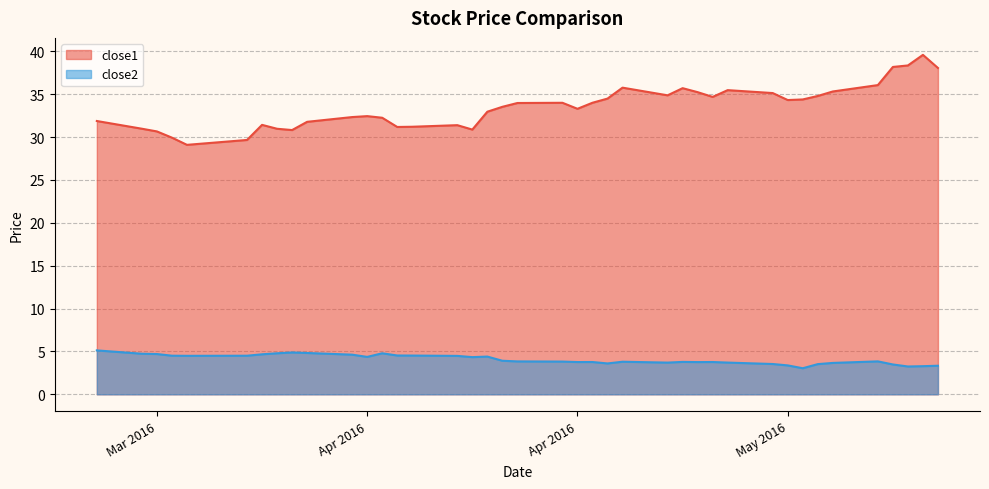

How many data points in close1 are less than 33?

18